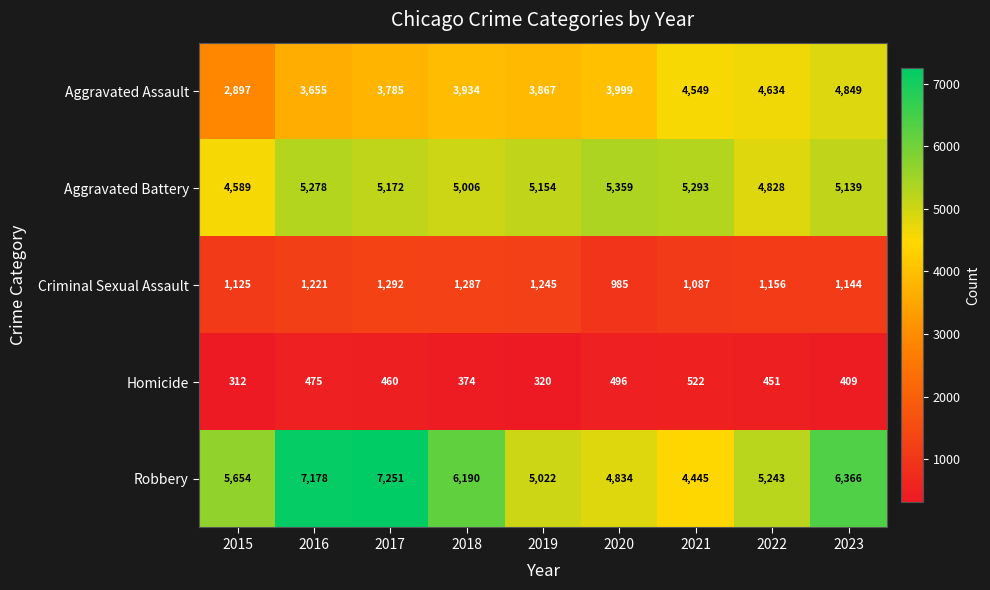

What is the difference between the highest and lowest values at 2019?

4834